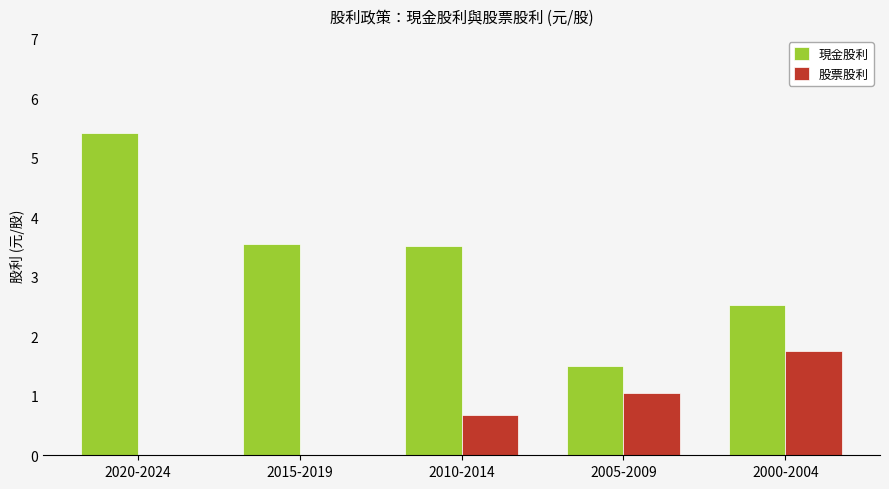

True or false: 股票股利 has a value of -0.6 at 2020-2024.

False